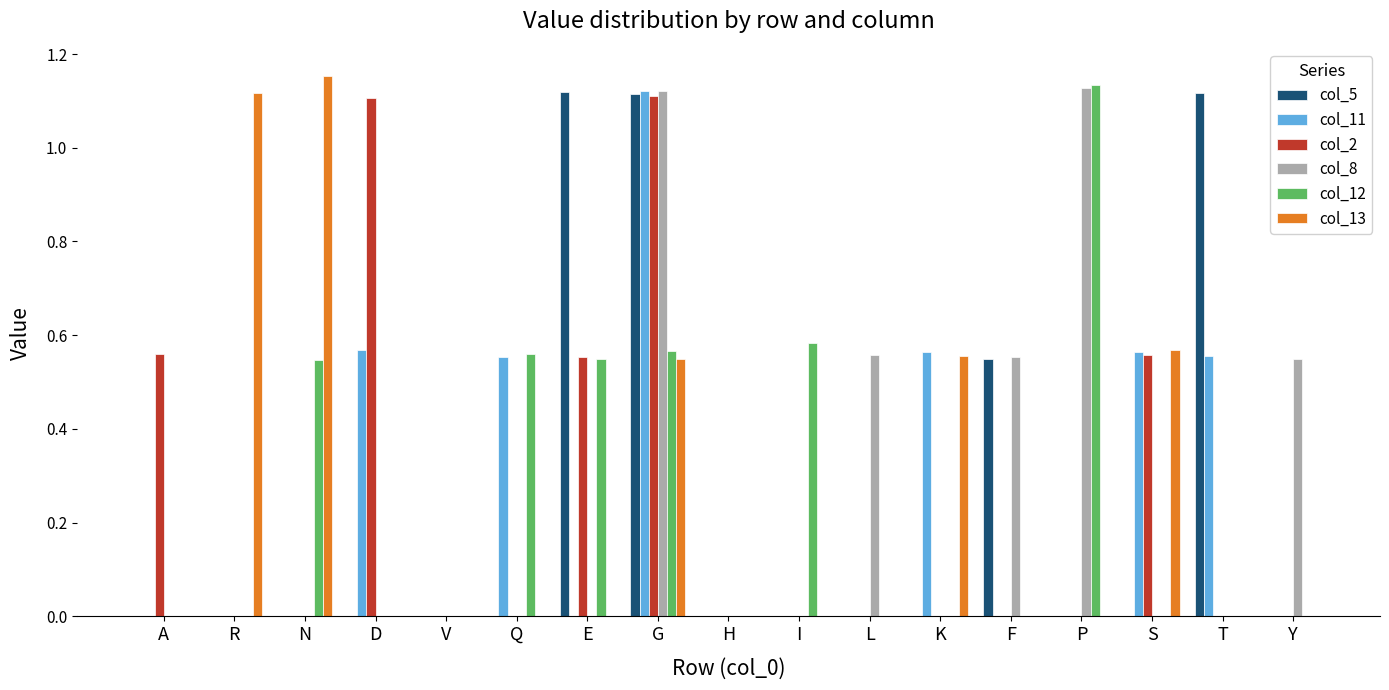

Is it true that col_5 equals -0.7 at P?

False